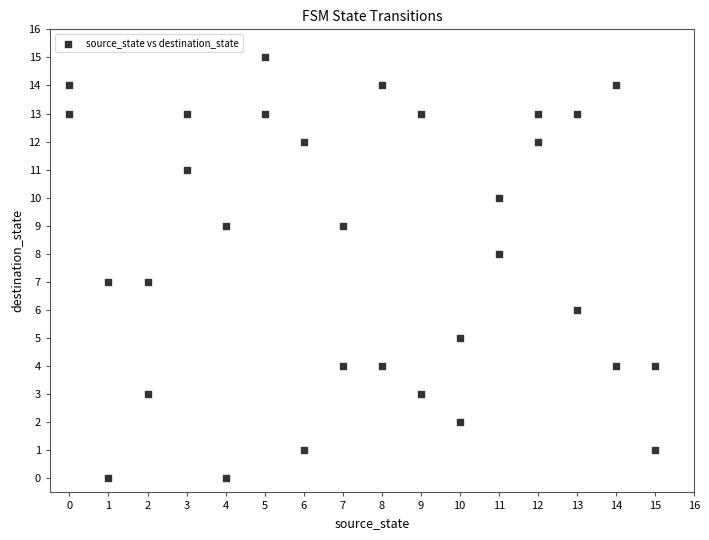

What is the range of Y values (max minus min)?

15